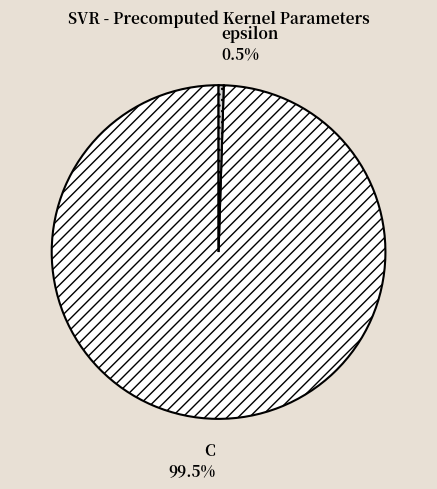

Rank the categories by value from highest to lowest.

C, epsilon